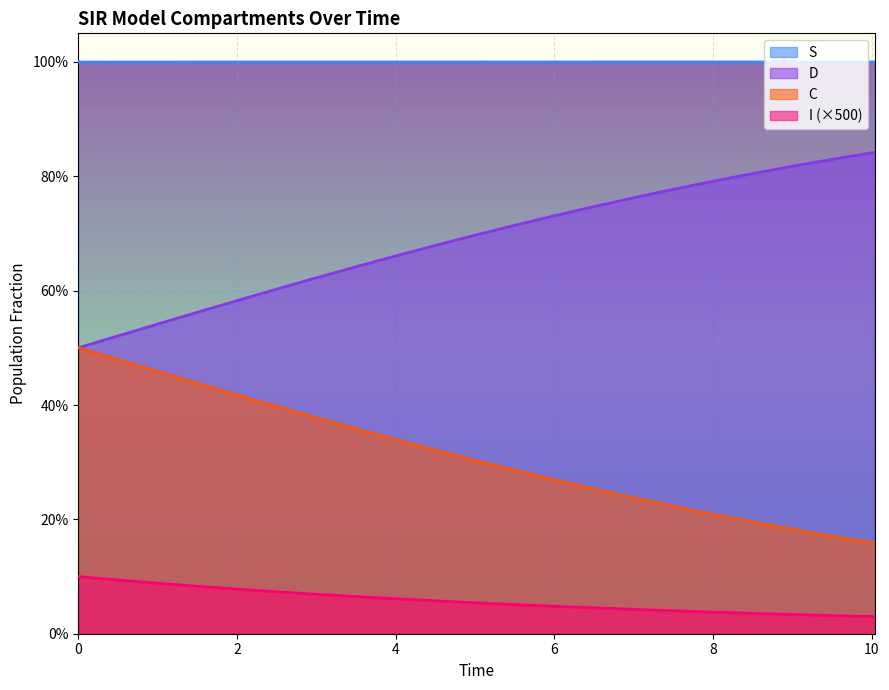

Which series has the widest spread of values?

D